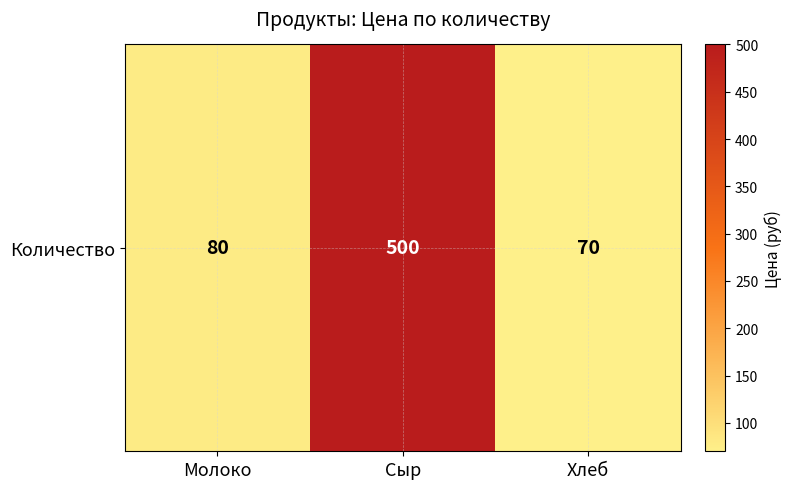

The chart shows a value of 500 at Сыр. True or false?

True